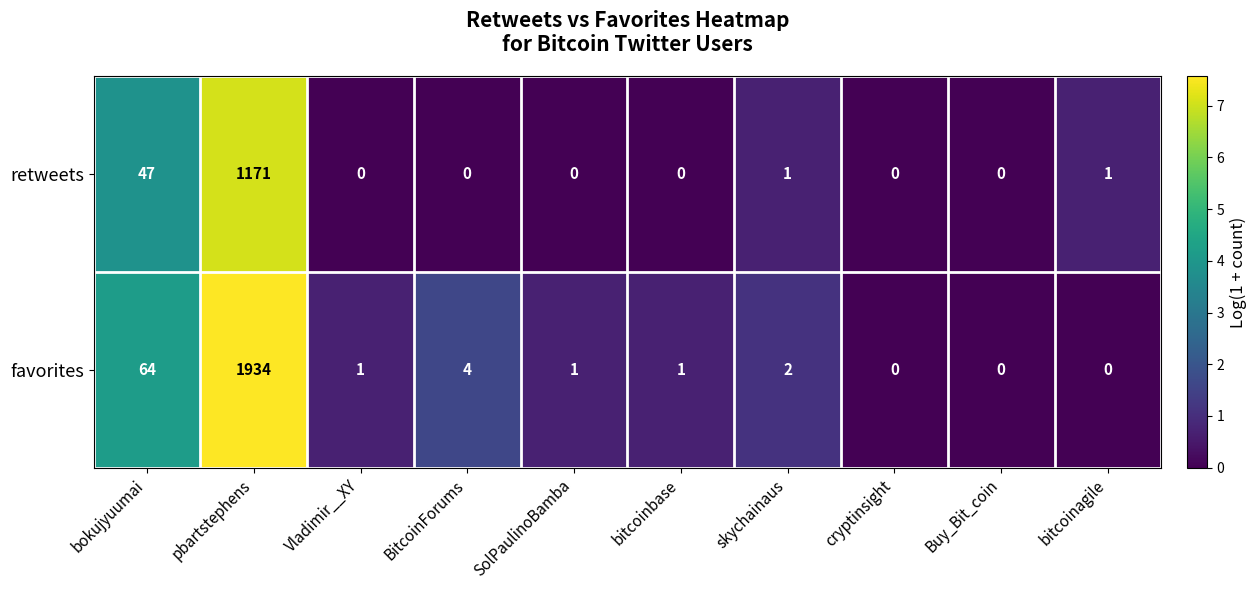

What is the difference between the maximum and minimum values in the retweets series?

1171